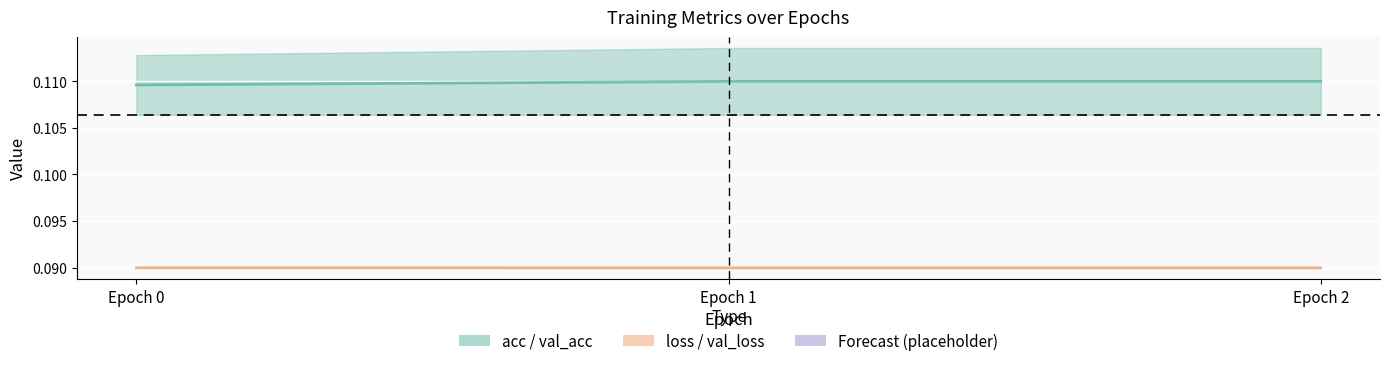

At which label does loss (centre) reach its minimum?

Epoch 2